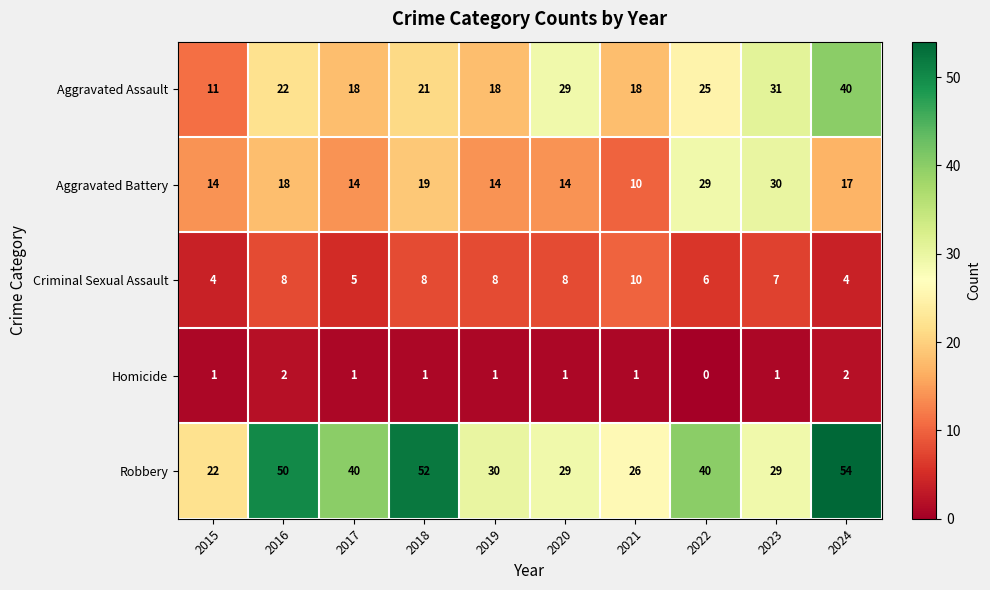

What is the sum of all Criminal Sexual Assault values?

68